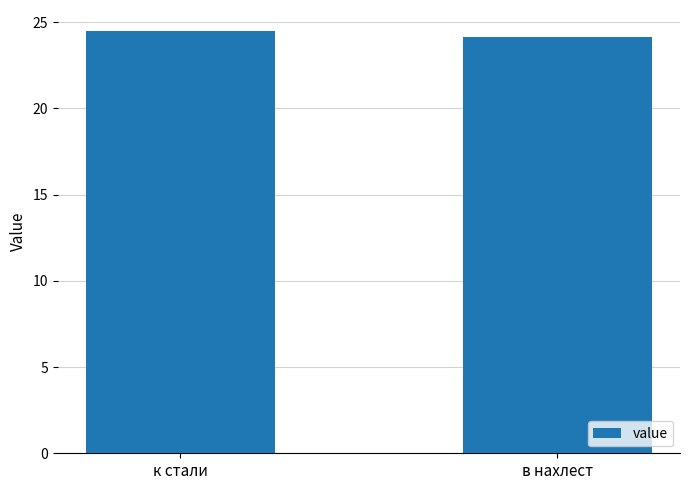

What position from the left is к стали?

1